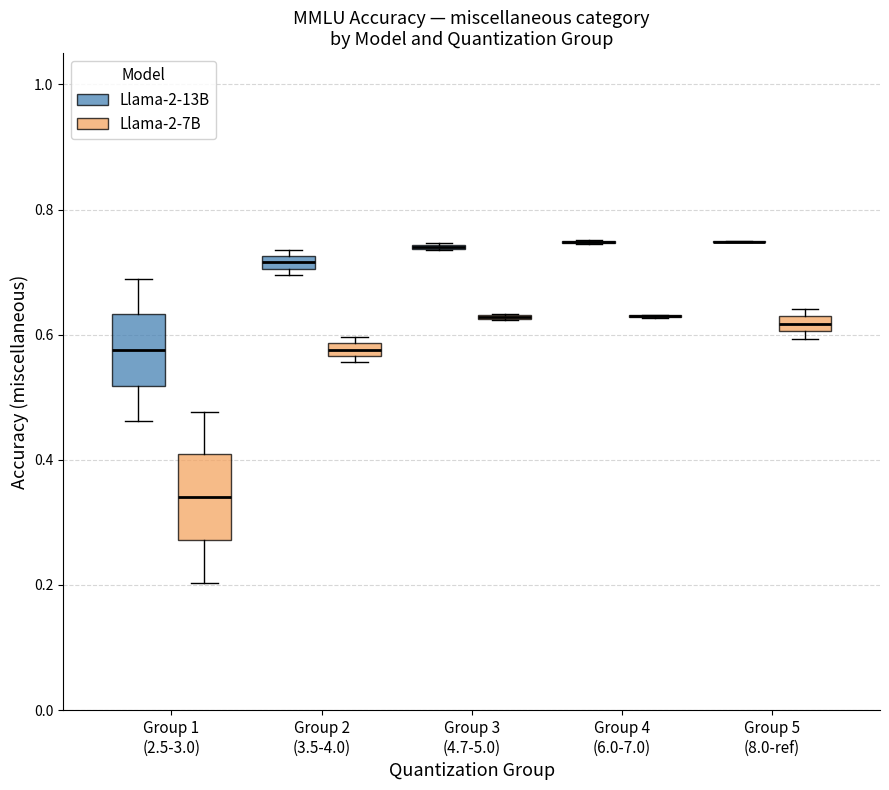

Where is the upper edge of the box for Group 5 (8.0-ref) (Llama-2-7B) on the y-axis? The values are not printed on the chart, so give them approximately, as read against the axis.

0.62